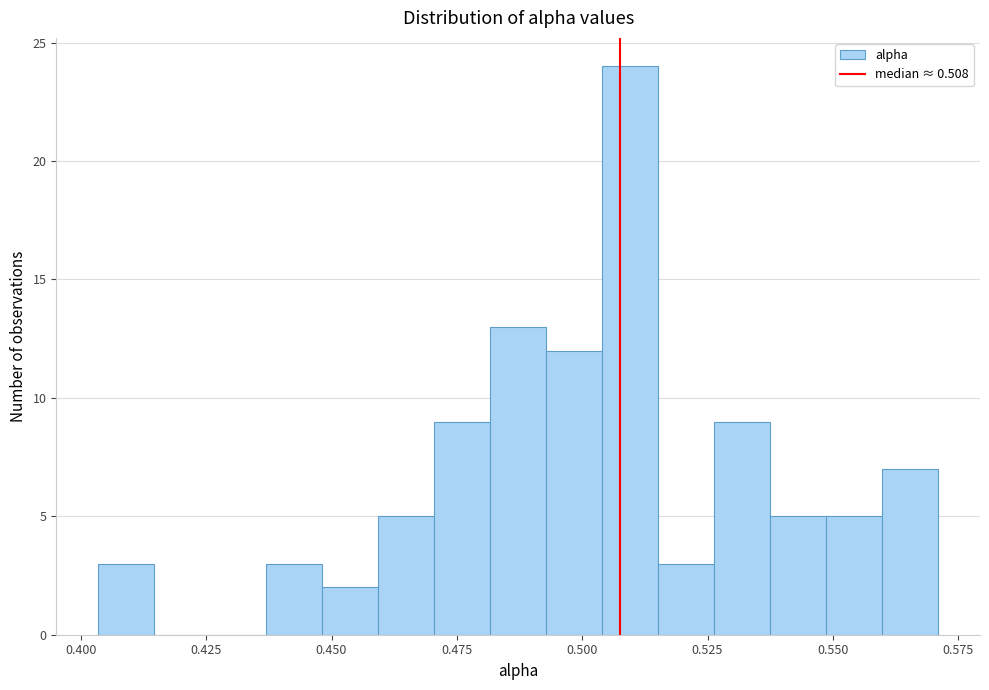

Read against the x-axis, roughly where is the centre of the tallest bar?

0.510